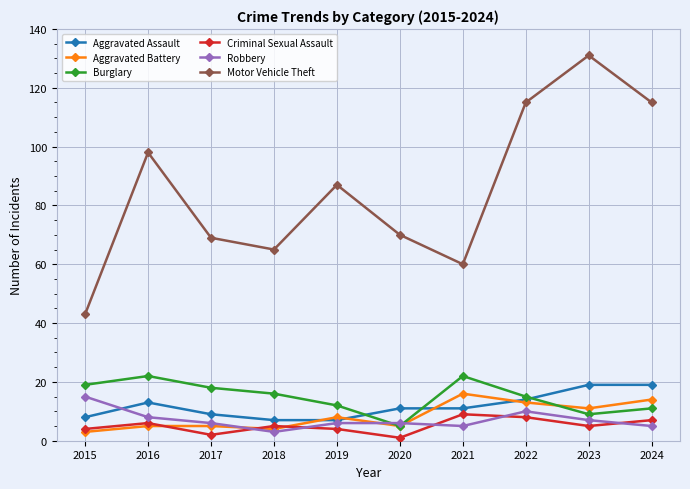

Reading left to right, transcribe all the data shown in this chart.

Aggravated Assault: 8	13	9	7	7	11	11	14	19	19
Aggravated Battery: 3	5	5	4	8	5	16	13	11	14
Burglary: 19	22	18	16	12	5	22	15	9	11
Criminal Sexual Assault: 4	6	2	5	4	1	9	8	5	7
Robbery: 15	8	6	3	6	6	5	10	7	5
Motor Vehicle Theft: 43	98	69	65	87	70	60	115	131	115